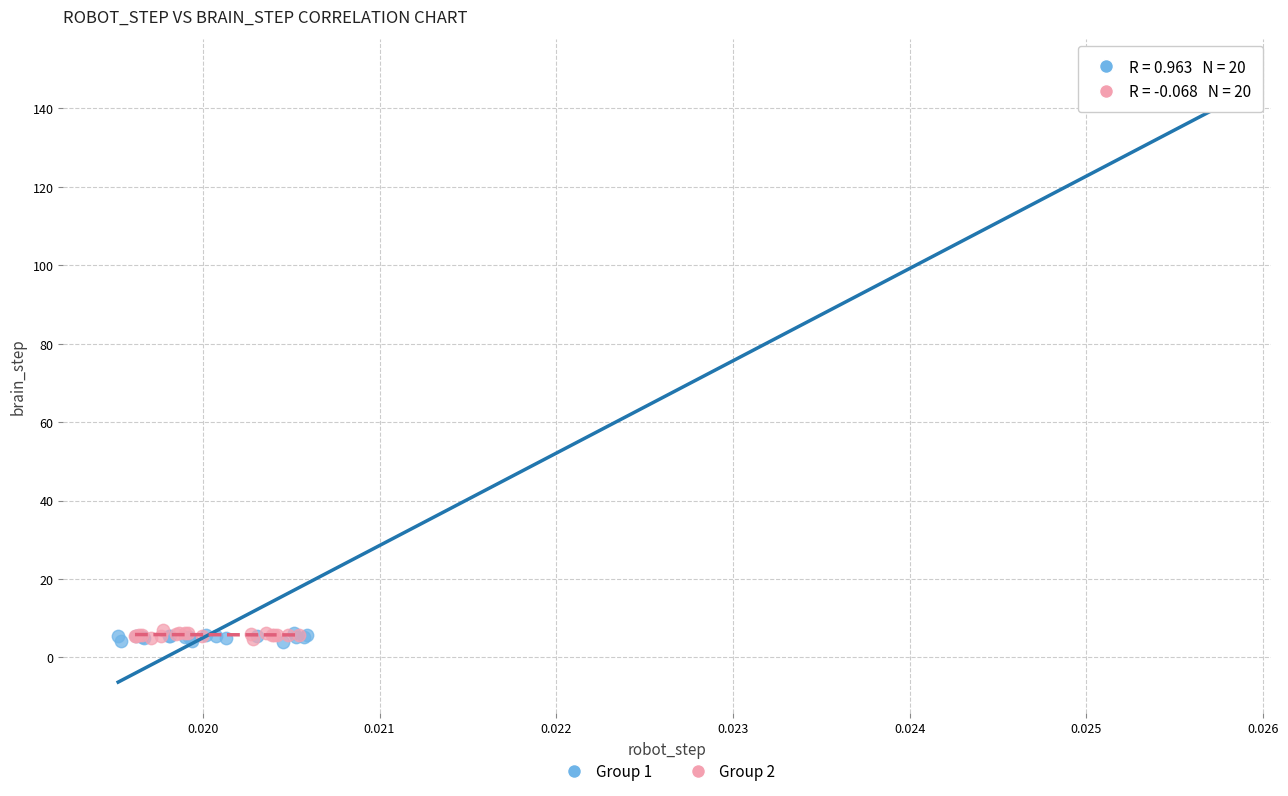

Which series reaches the maximum Y coordinate?

Group 1